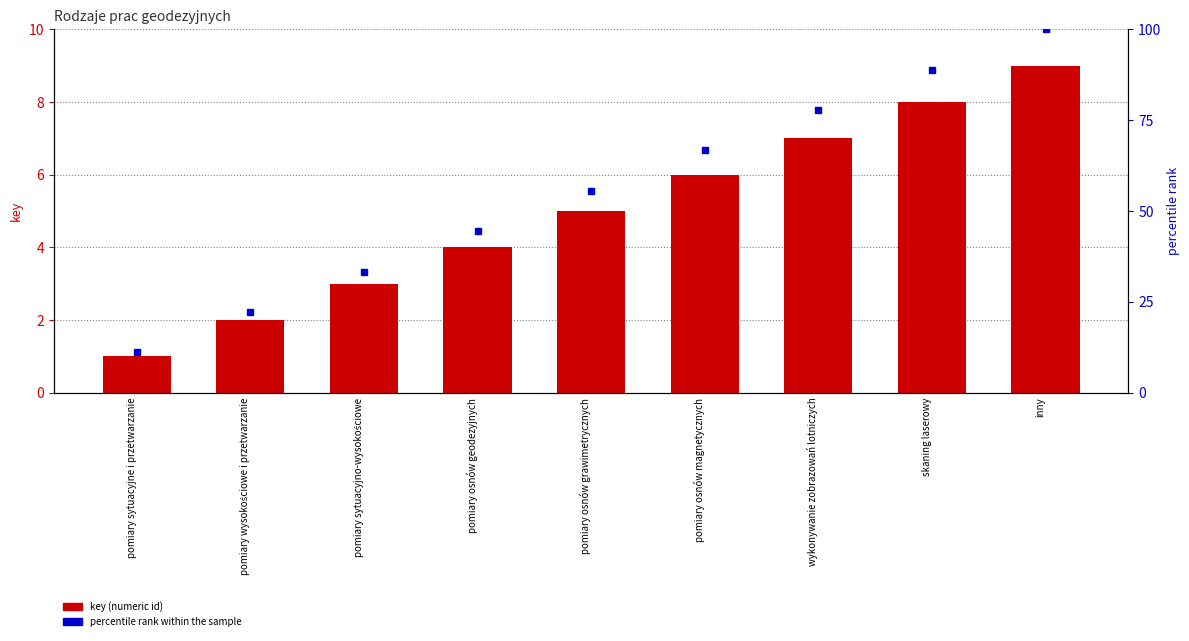

Reading right to left, what are all the values shown in this chart?

key (numeric id): inny=9.0	skaning laserowy=8.0	wykonywanie zobrazowań lotniczych=7.0	pomiary osnów magnetycznych=6.0	pomiary osnów grawimetrycznych=5.0	pomiary osnów geodezyjnych=4.0	pomiary sytuacyjno-wysokościowe=3.0	pomiary wysokościowe i przetwarzanie=2.0	pomiary sytuacyjne i przetwarzanie=1.0
percentile rank within the sample: inny=100.0	skaning laserowy=88.9	wykonywanie zobrazowań lotniczych=77.8	pomiary osnów magnetycznych=66.7	pomiary osnów grawimetrycznych=55.6	pomiary osnów geodezyjnych=44.4	pomiary sytuacyjno-wysokościowe=33.3	pomiary wysokościowe i przetwarzanie=22.2	pomiary sytuacyjne i przetwarzanie=11.1